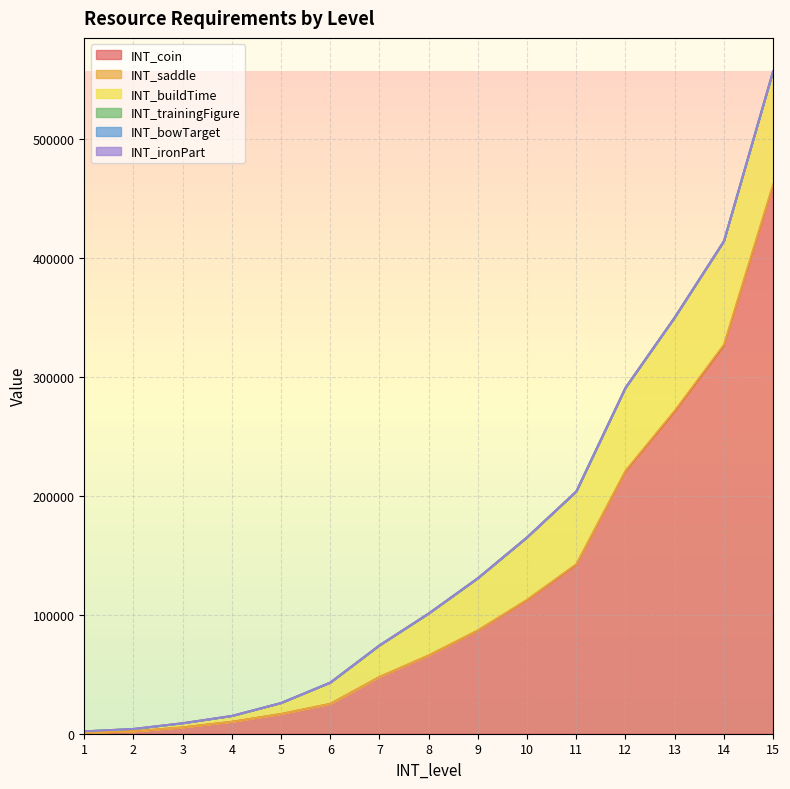

How many distinct data groups are displayed?

6